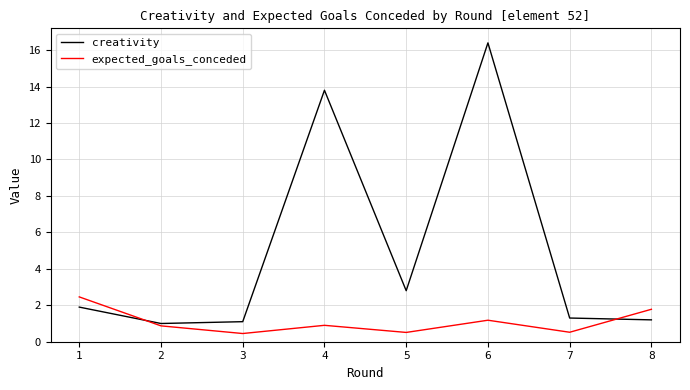

Is this an area chart (filled region under the line)?

No